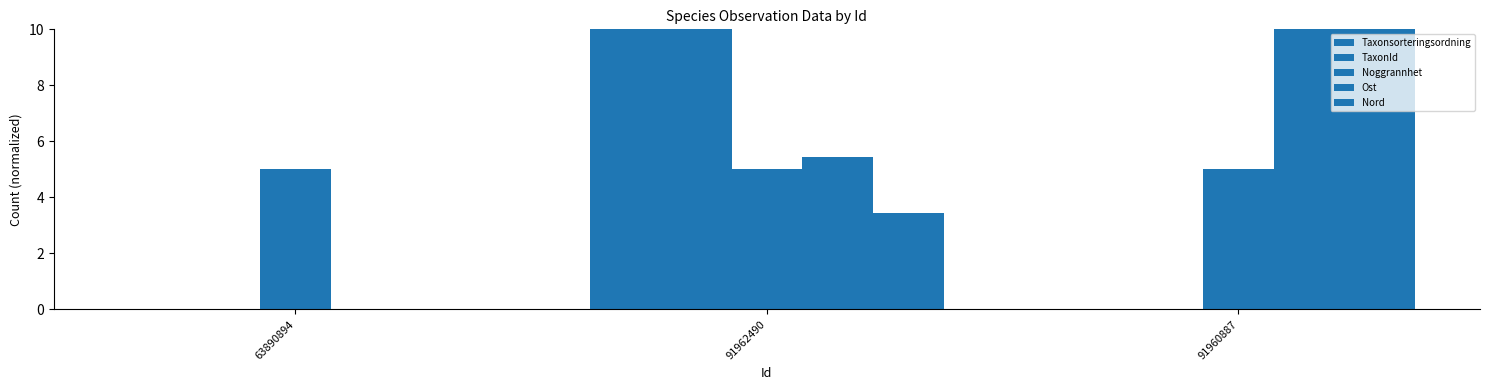

Are the bars grouped side by side (vs. stacked)?

Yes